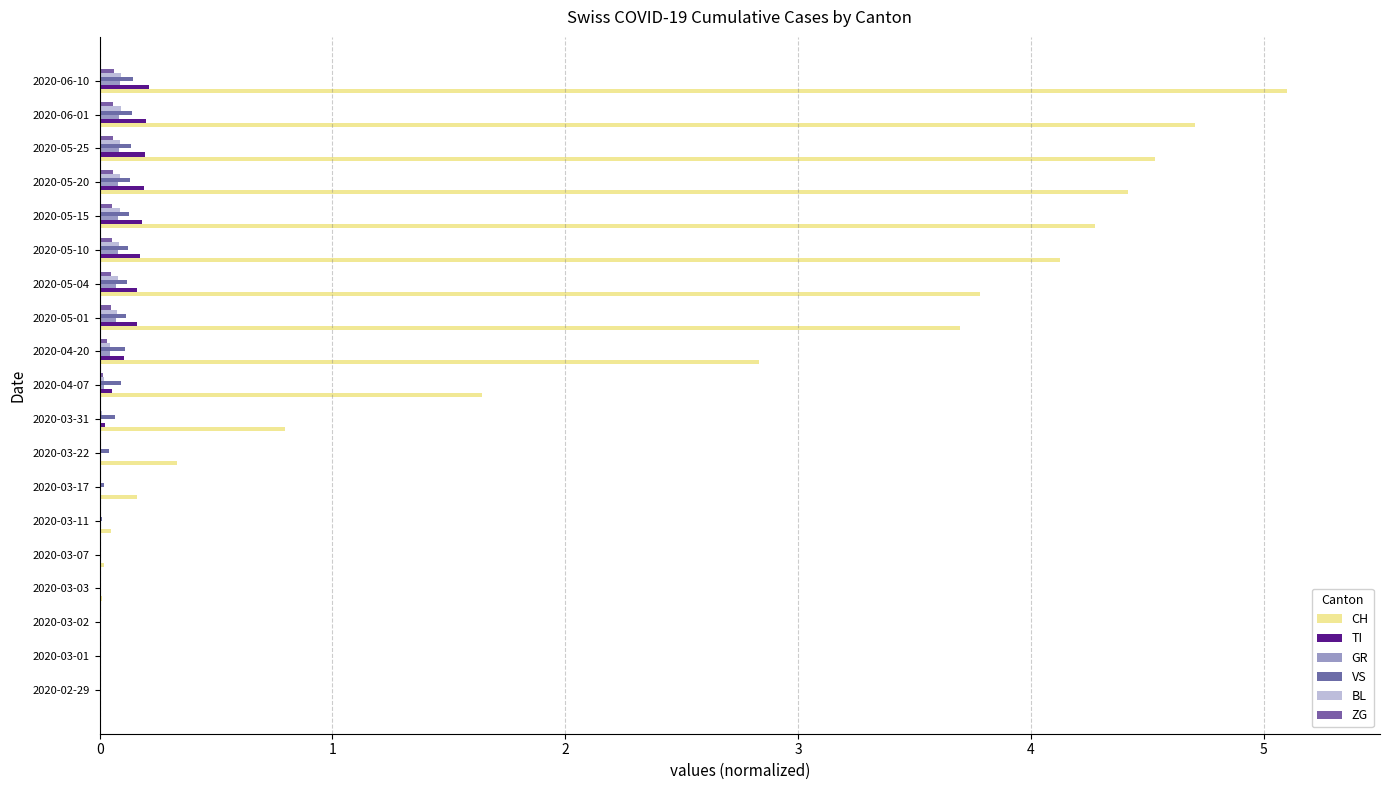

List the series in order of their peak value, highest first.

CH, TI, VS, BL, GR, ZG